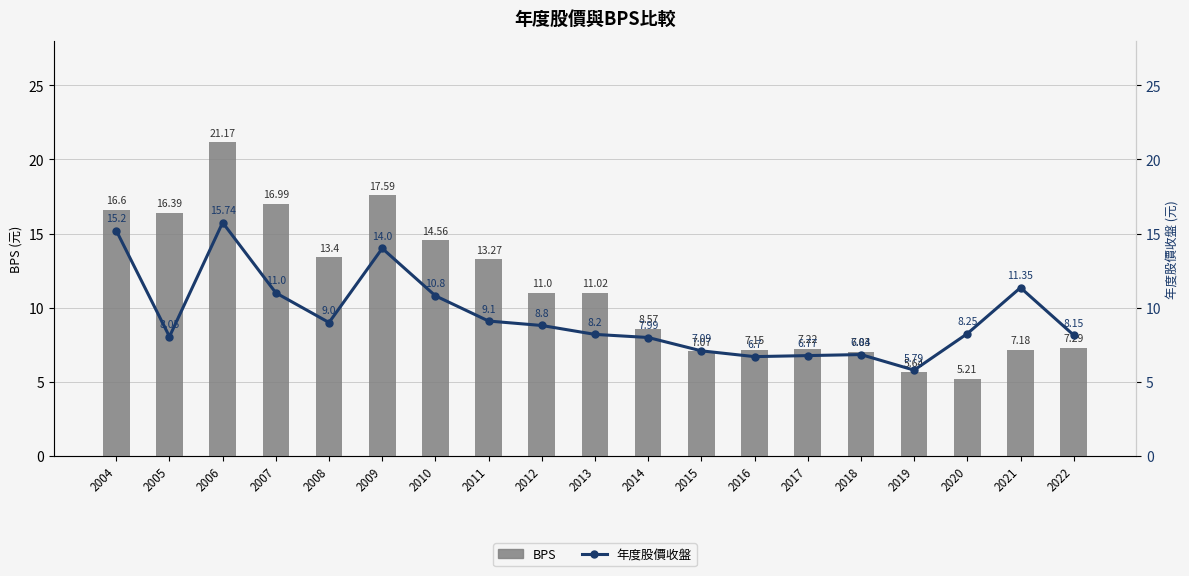

What is the spread (max minus min) of values at 2011?

4.2